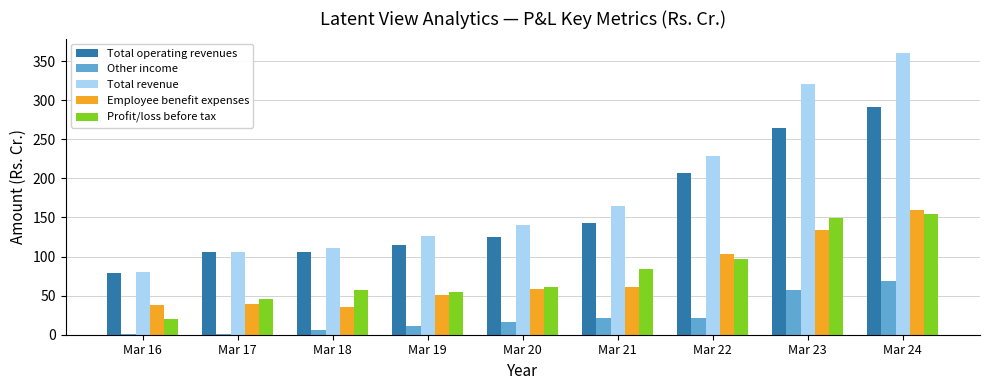

What is the greatest value displayed?

360.7